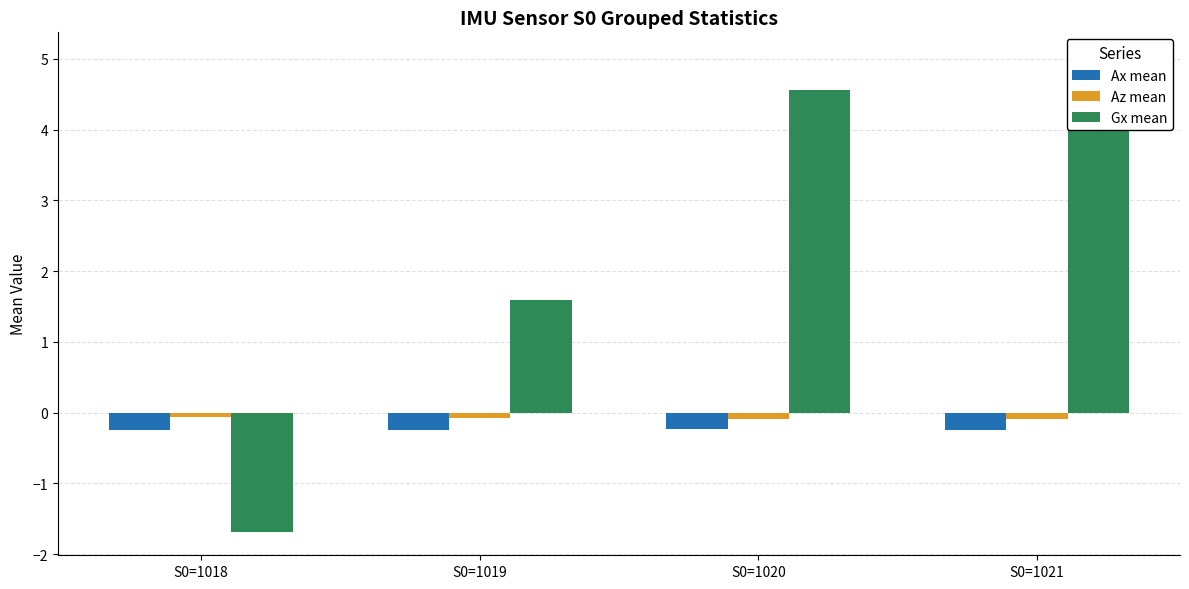

Reading right to left, extract all data points from this chart.

Ax mean: S0=1021=-0.2	S0=1020=-0.2	S0=1019=-0.2	S0=1018=-0.2
Az mean: S0=1021=-0.1	S0=1020=-0.1	S0=1019=-0.1	S0=1018=-0.1
Gx mean: S0=1021=5.0	S0=1020=4.6	S0=1019=1.6	S0=1018=-1.7